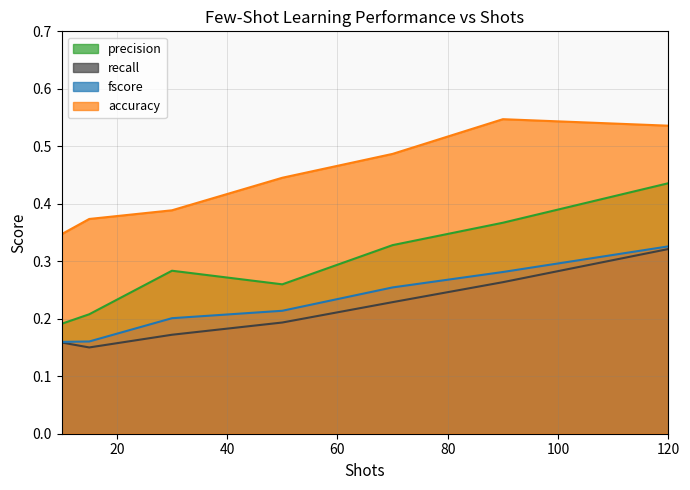

What is the total value across all series at 90.0?

1.5